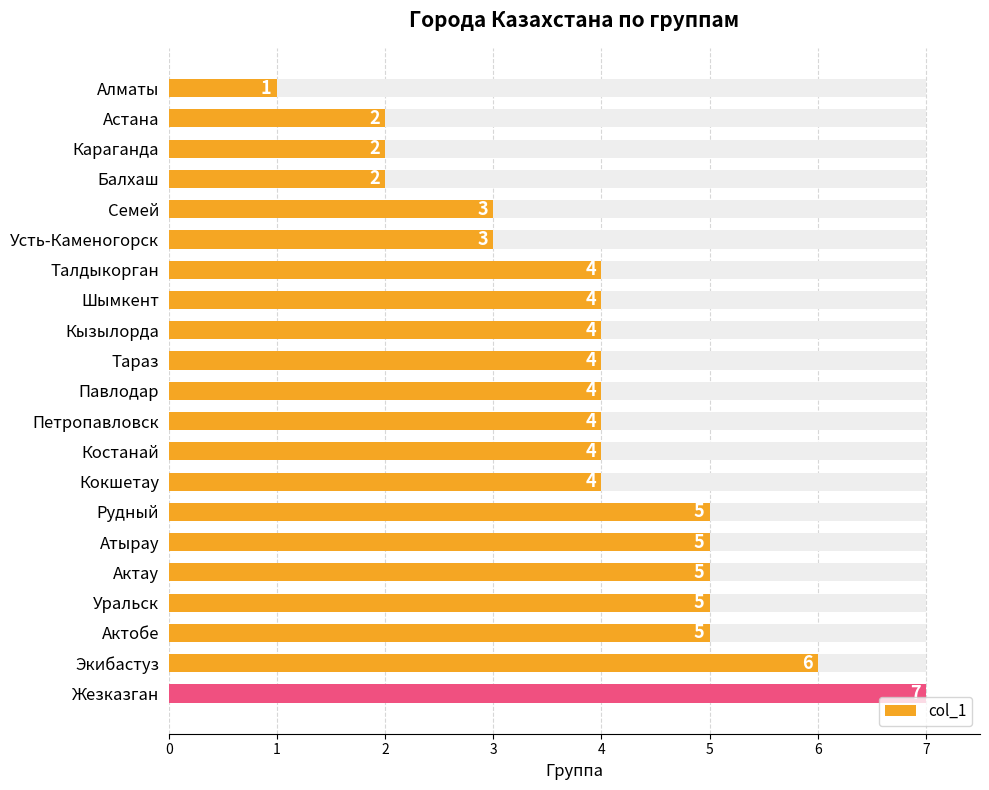

What is the value of the 16th bar from the left?

5